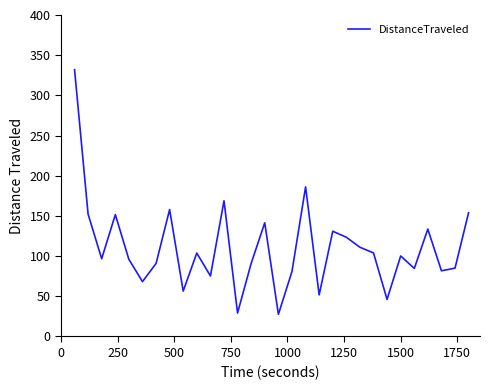

What is the difference between the maximum and minimum values?

304.4